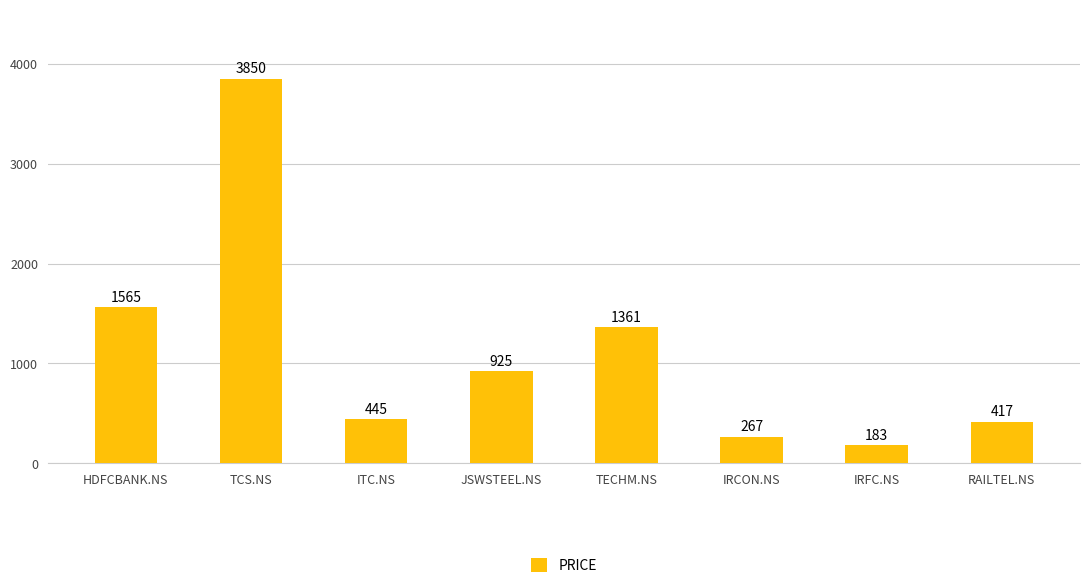

Rank the categories by value from highest to lowest.

TCS.NS, HDFCBANK.NS, TECHM.NS, JSWSTEEL.NS, ITC.NS, RAILTEL.NS, IRCON.NS, IRFC.NS